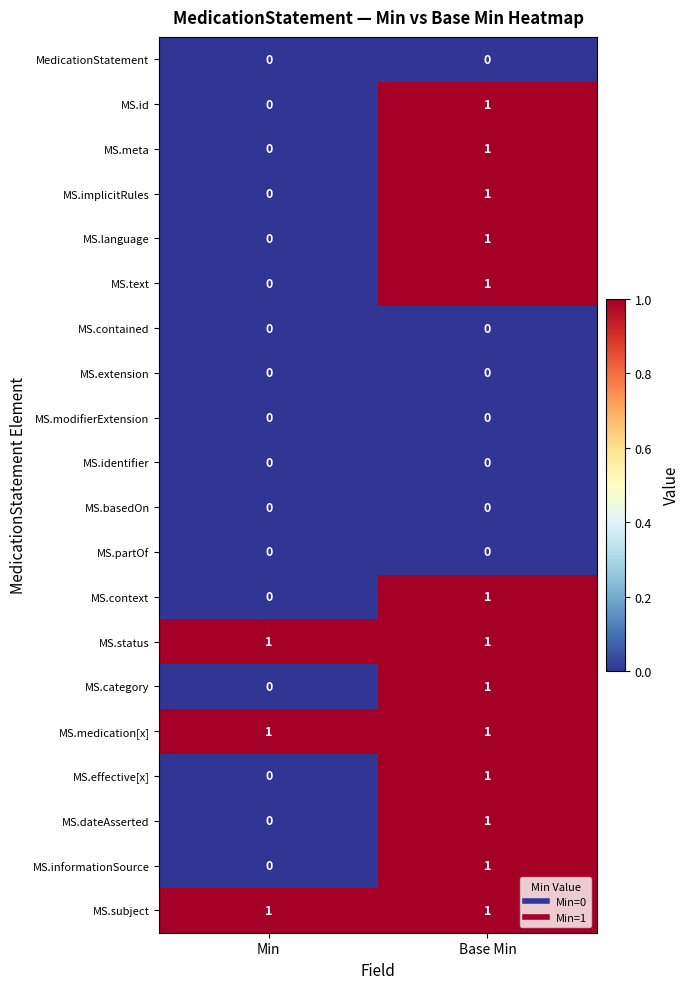

What is the total value across all series at Base Min?

13